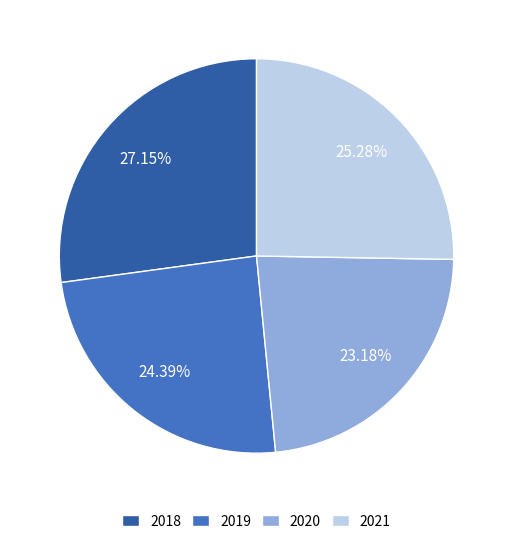

How many segments does this pie chart have?

4